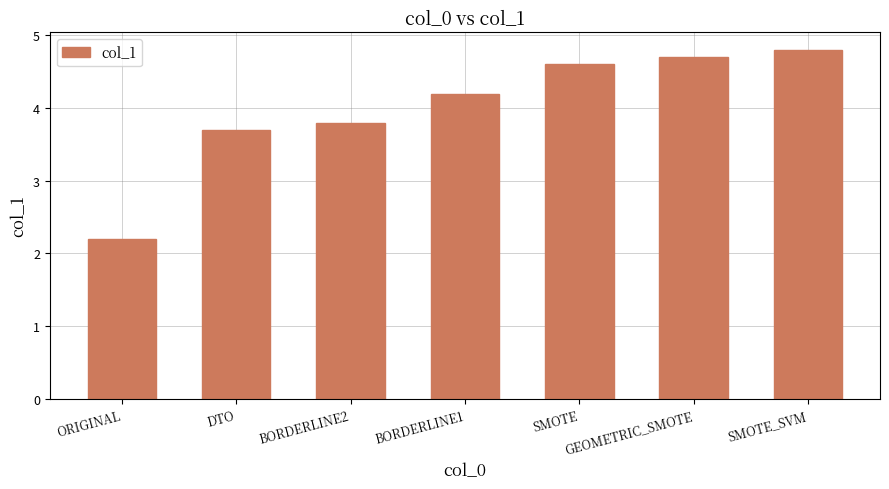

Approximately how many times larger is the value at BORDERLINE1 compared to DTO?

1.1